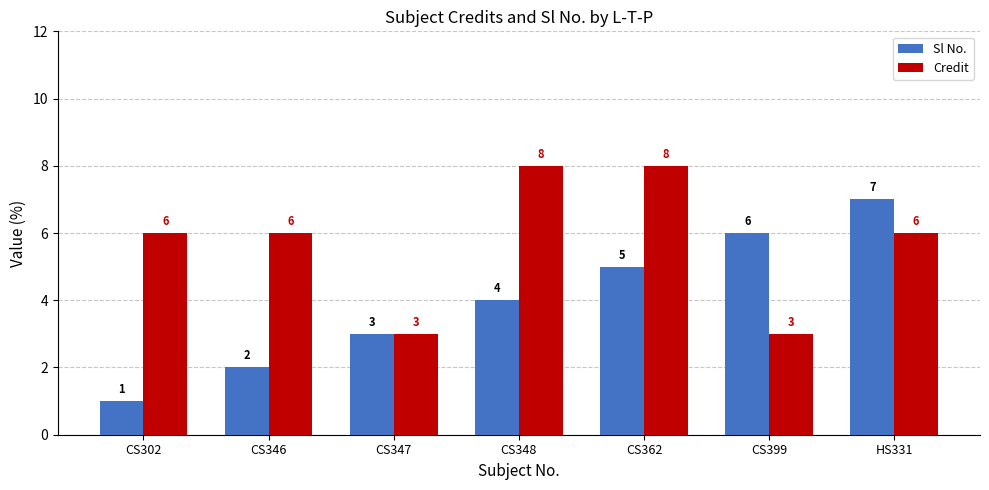

The value of Credit at CS302 is 6. True or false?

True